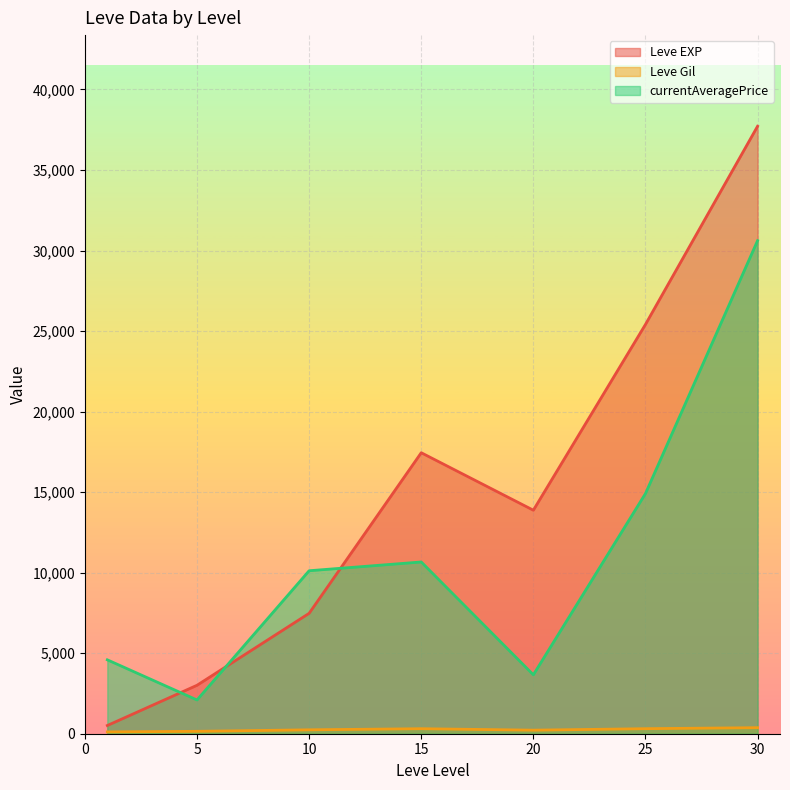

How many lines are shown in the chart?

3